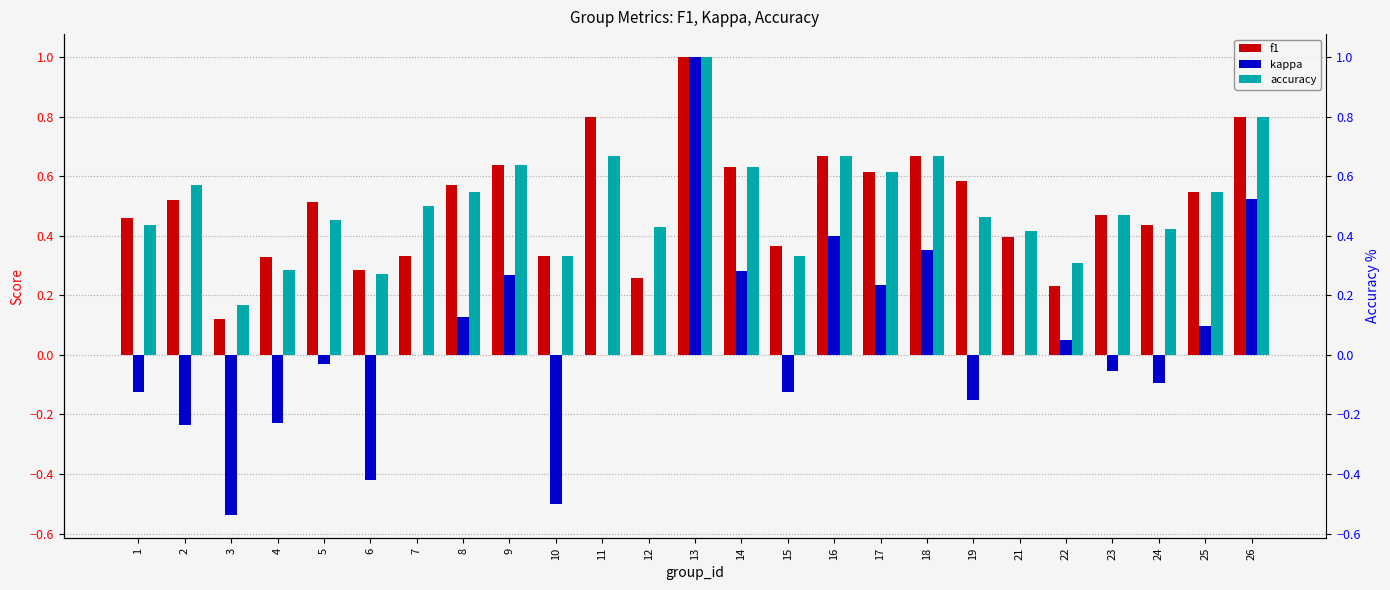

Between 6 and 26, which series saw the biggest shift?

kappa